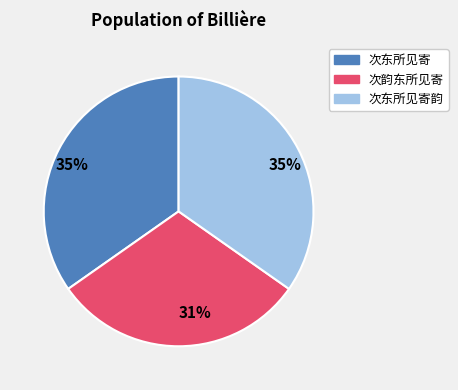

Is there any slice that represents more than half of the pie?

No